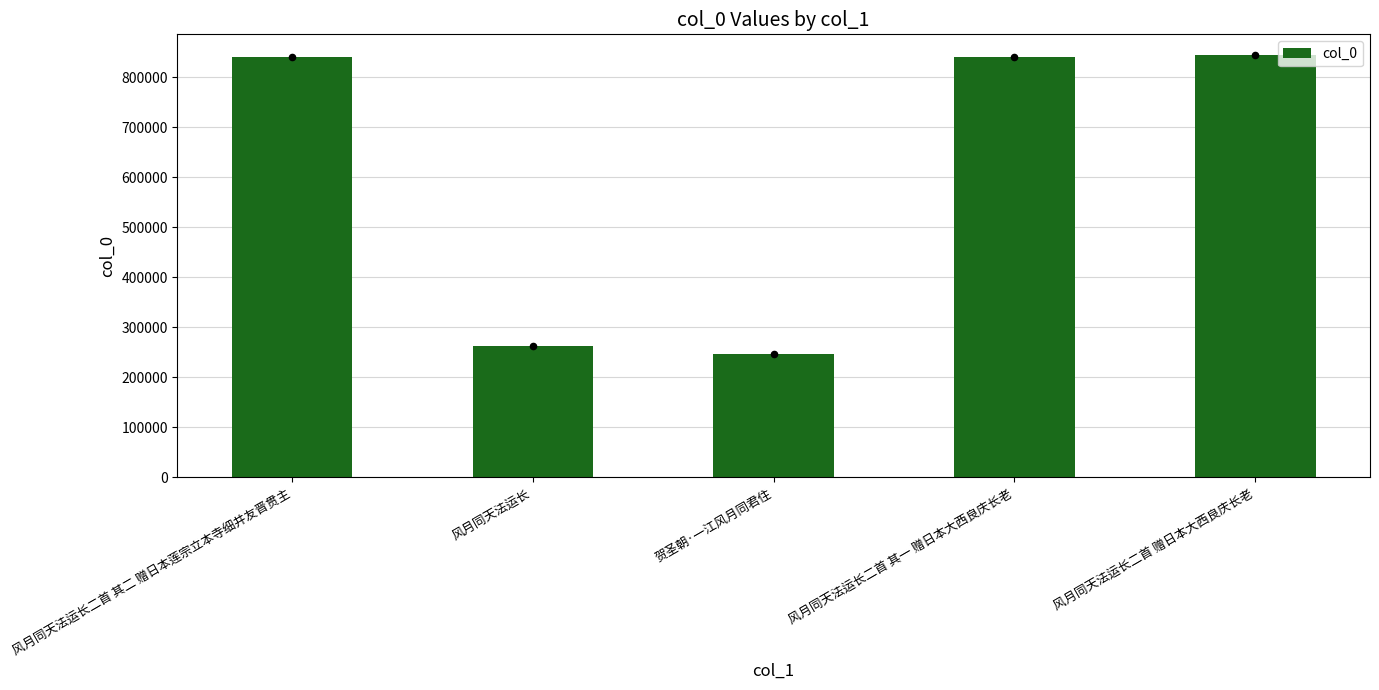

What is the change in value from 风月同天法运长二首 其二 赠日本莲宗立本寺细井友晋贯主 to 风月同天法运长二首 其一 赠日本大西良庆长老?

-1